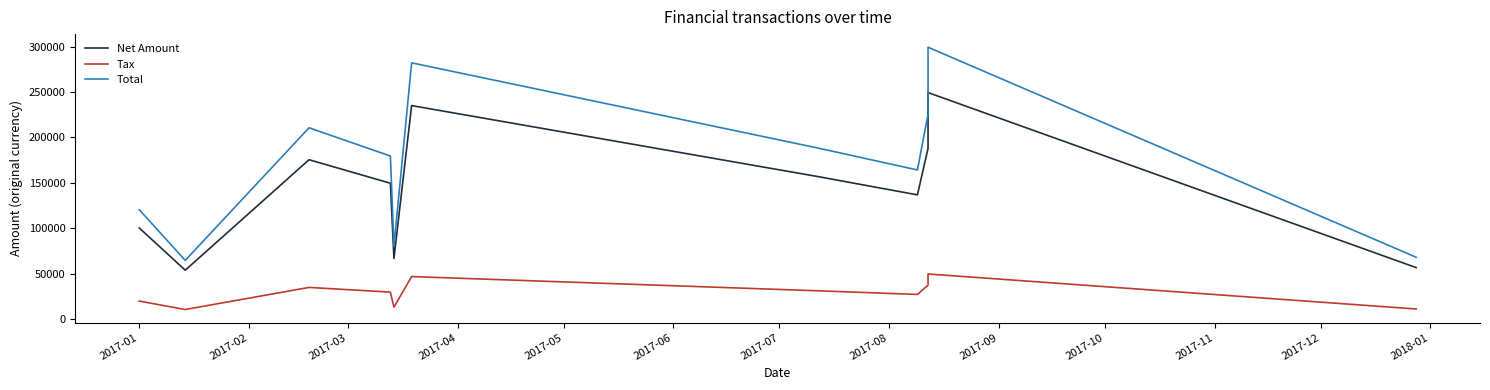

What is the greatest value displayed?

299256.0